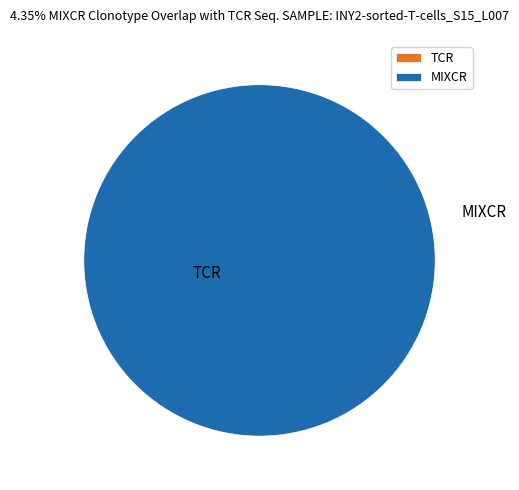

What is the majority slice?

1598473483